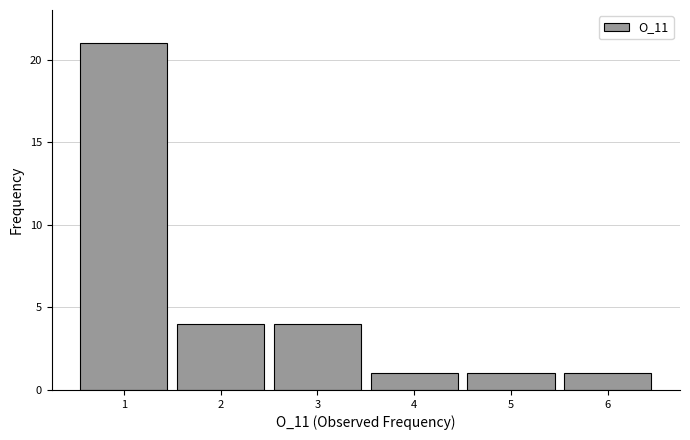

Reading left to right, list every bar in this chart as the range it spans on the x-axis followed by its height. The values are not printed on the chart, so give them approximately, as read against the axis.

0.5 to 1.5: 21
1.5 to 2.5: 4
2.5 to 3.5: 4
3.5 to 4.5: 1
4.5 to 5.5: 1
5.5 to 6.5: 1